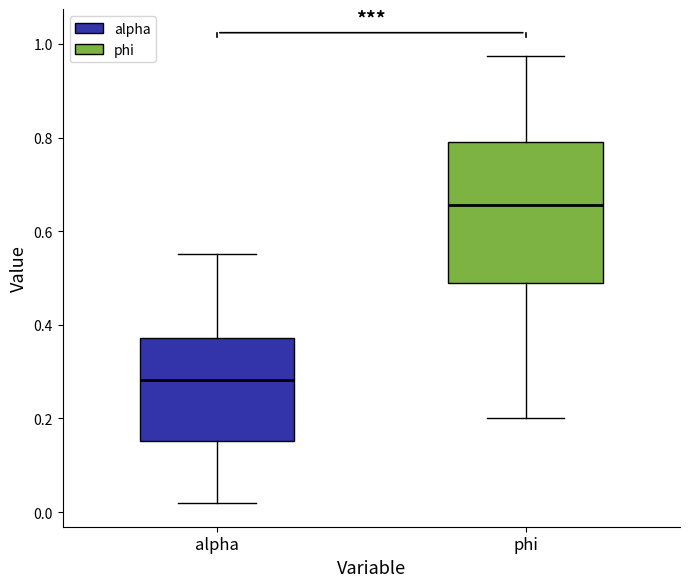

Reading left to right, read every box against the y-axis: the position of its median line, the range the box covers, and the ends of its whiskers. The values are not printed on the chart, so give them approximately, as read against the axis.

alpha: median 0.28, box 0.16 to 0.38, whiskers 0.02 to 0.56
phi: median 0.66, box 0.48 to 0.80, whiskers 0.20 to 0.98